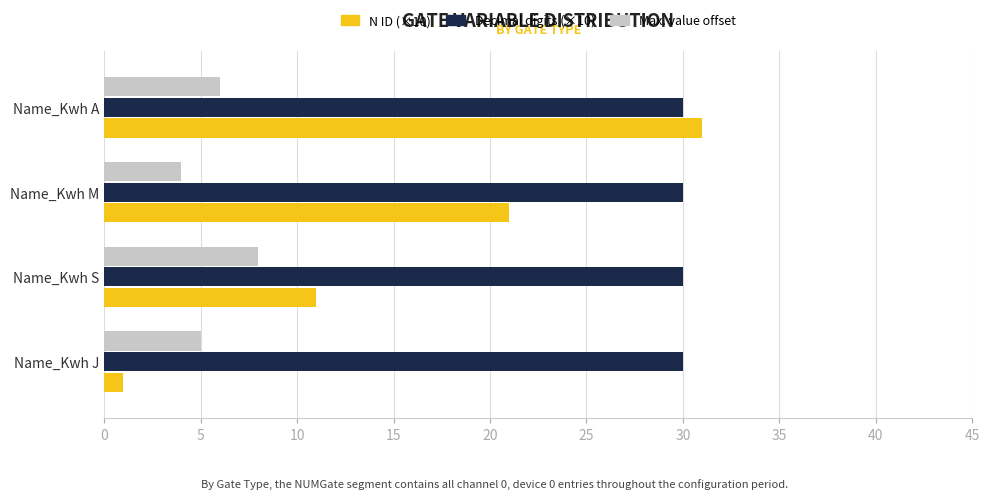

Between Name_Kwh J and Name_Kwh S, which series saw the biggest shift?

N ID (×10)